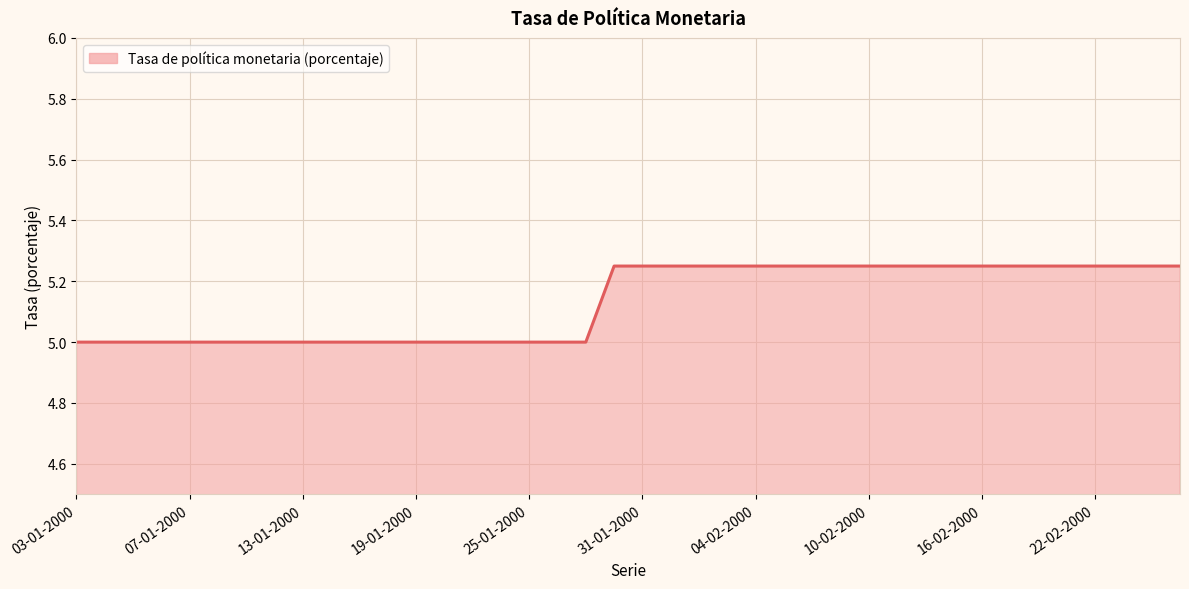

What is the minimum value shown in the chart?

5.0